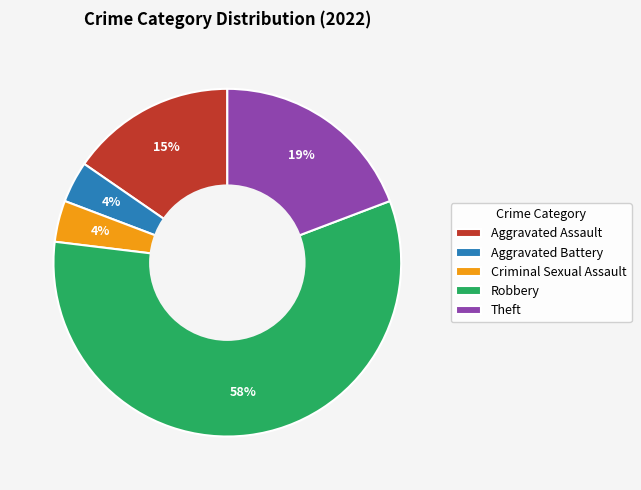

True or false: Robbery accounts for 65% of the total.

False